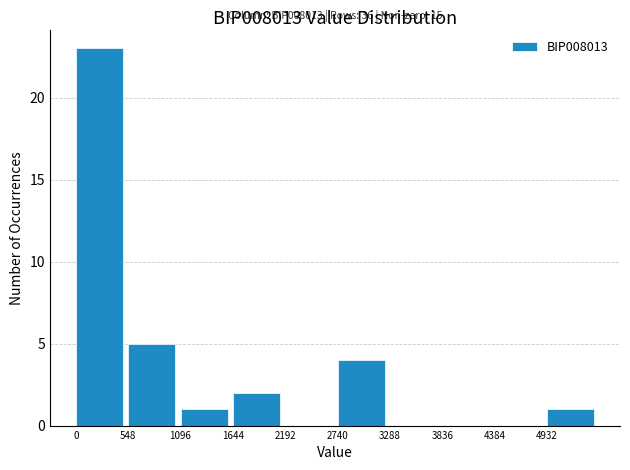

Which range on the x-axis has the tallest bar?

0 to 500